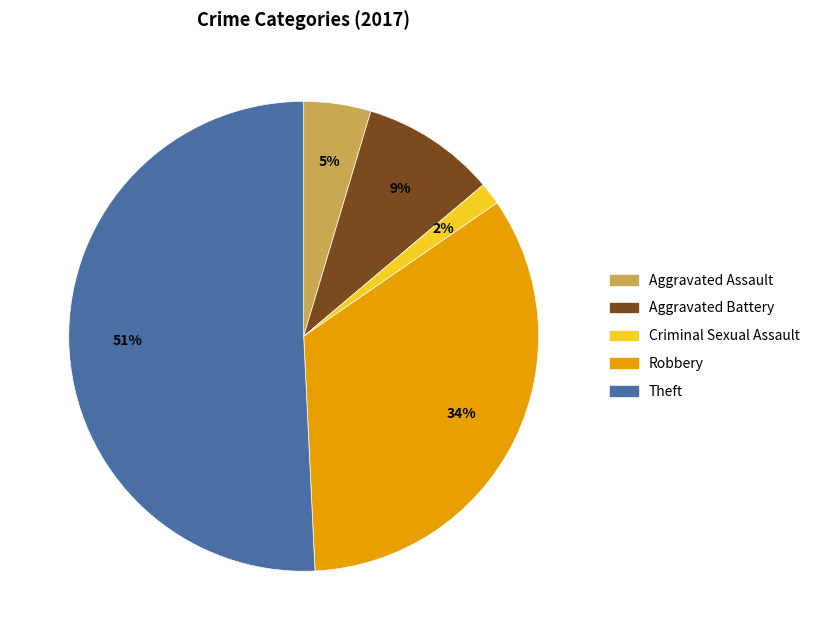

To the nearest percent, what is the average slice percentage?

20%